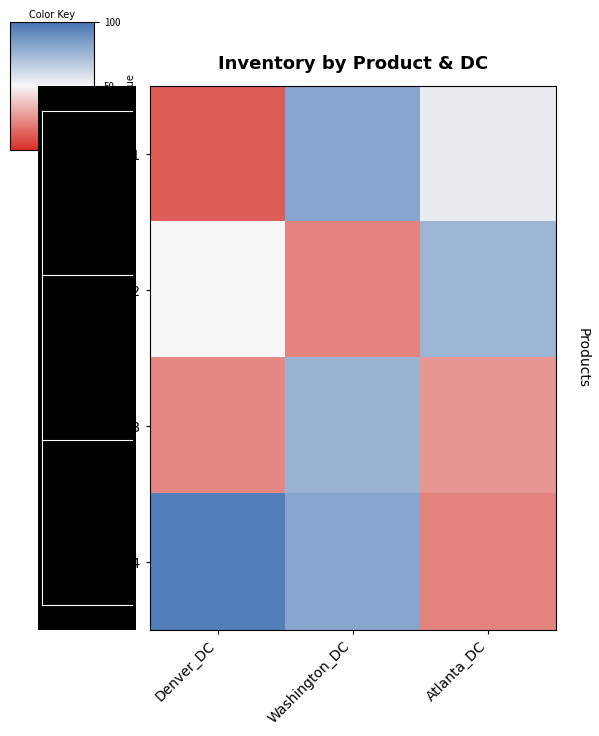

Reading left to right, list all the values displayed in this chart.

P1: Denver_DC=12	Washington_DC=81	Atlanta_DC=54
P2: Denver_DC=50	Washington_DC=21	Atlanta_DC=75
P3: Denver_DC=22	Washington_DC=76	Atlanta_DC=26
P4: Denver_DC=96	Washington_DC=81	Atlanta_DC=21